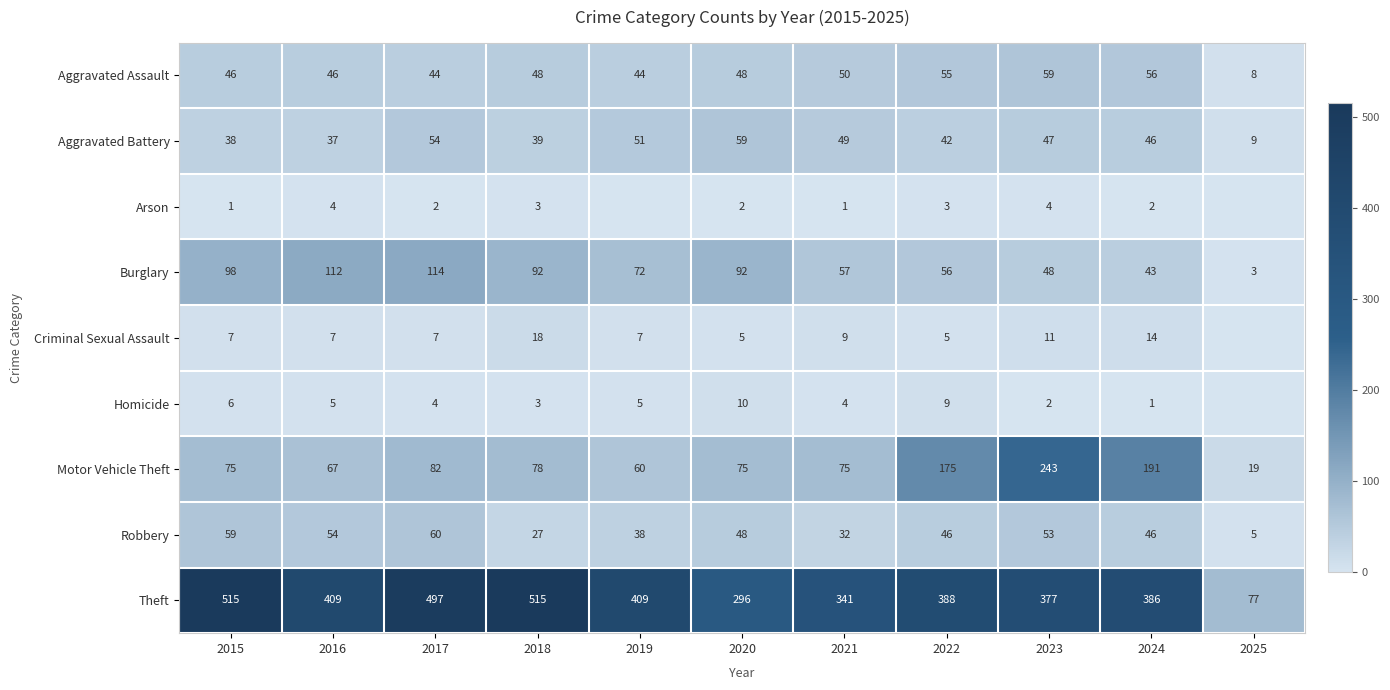

Which has a higher value, 2021 or 2020?

2021